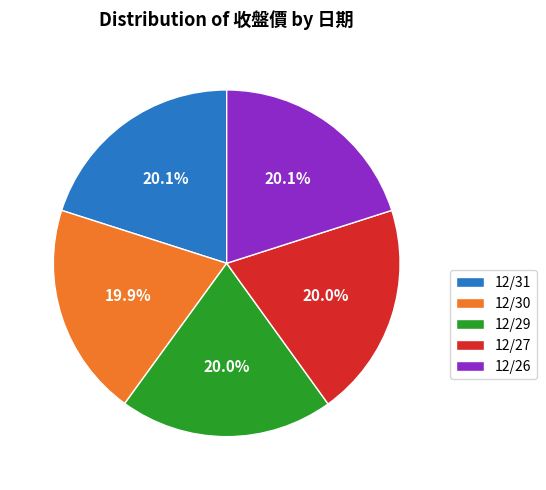

Does any single category account for the majority?

No